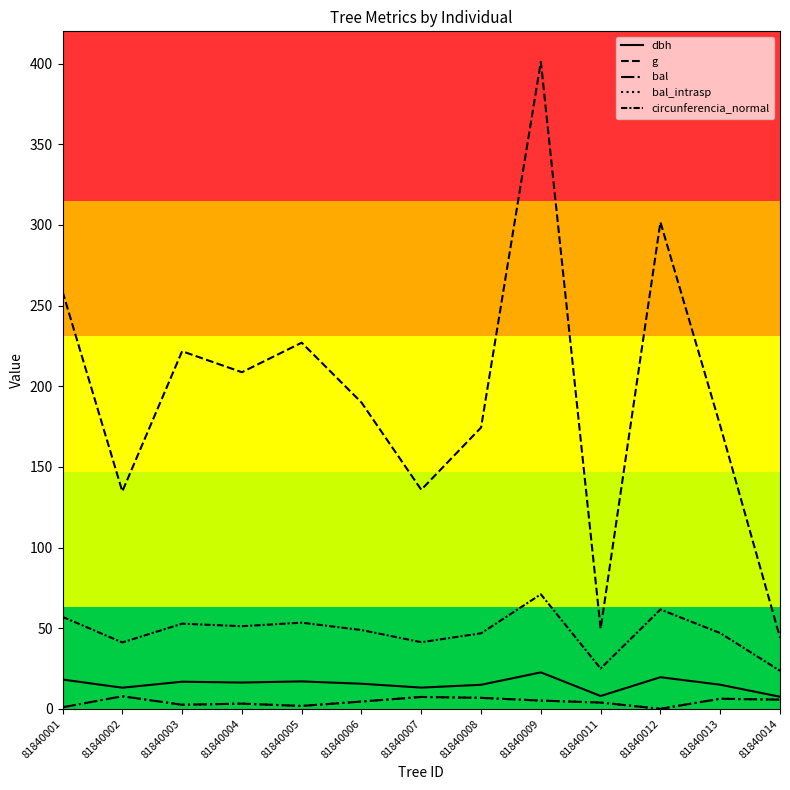

Is this an area chart (filled region under the line)?

No